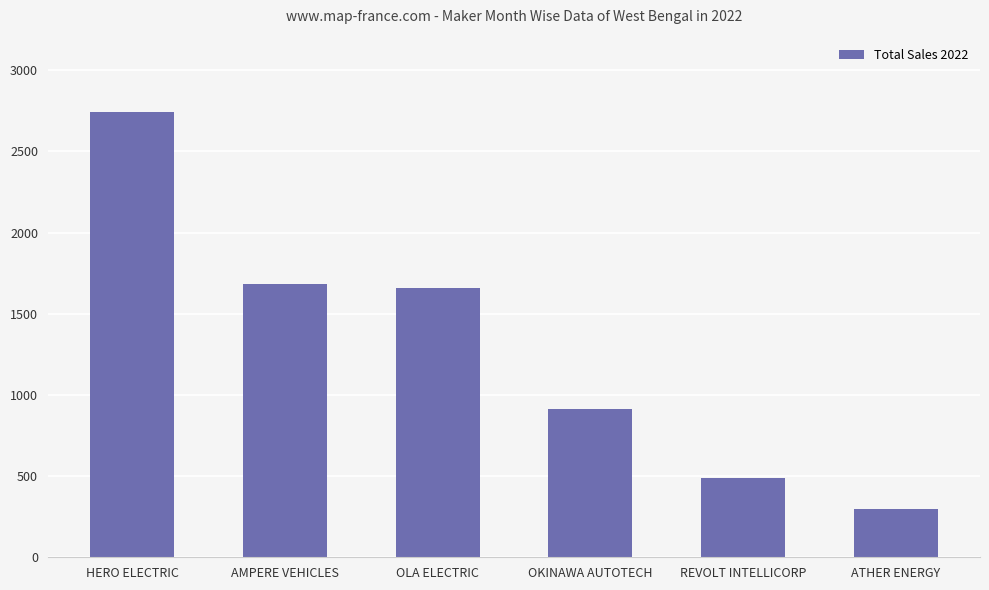

What is the change in value from HERO ELECTRIC to AMPERE VEHICLES?

-1056